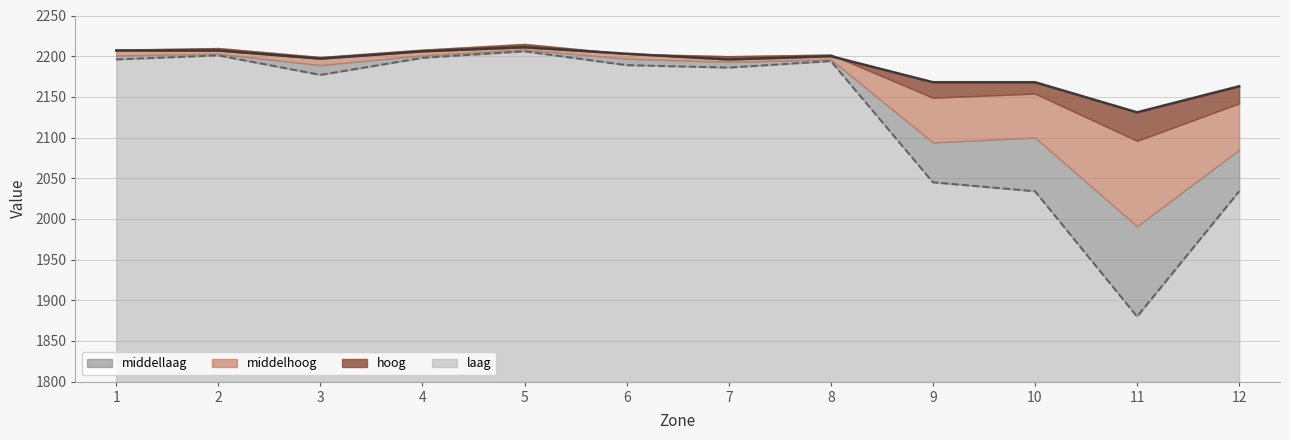

How many values in the middellaag series exceed 2200?

5